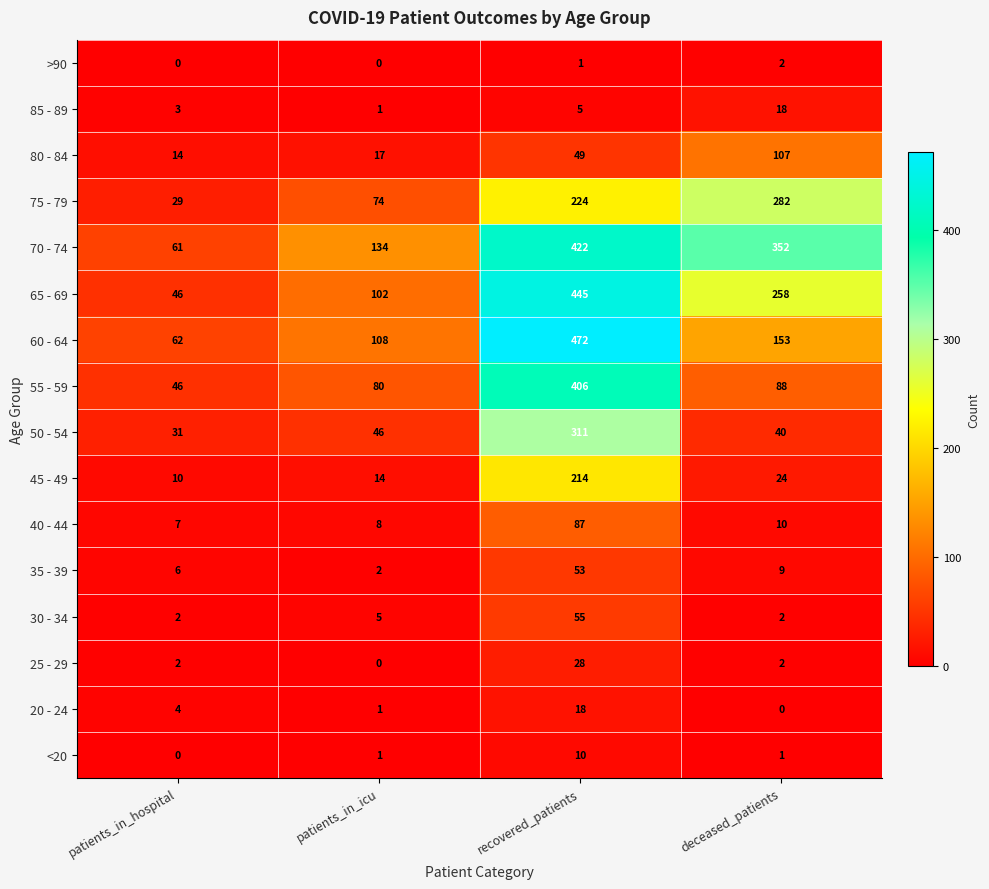

What is the highest value of the 40 - 44 series?

87